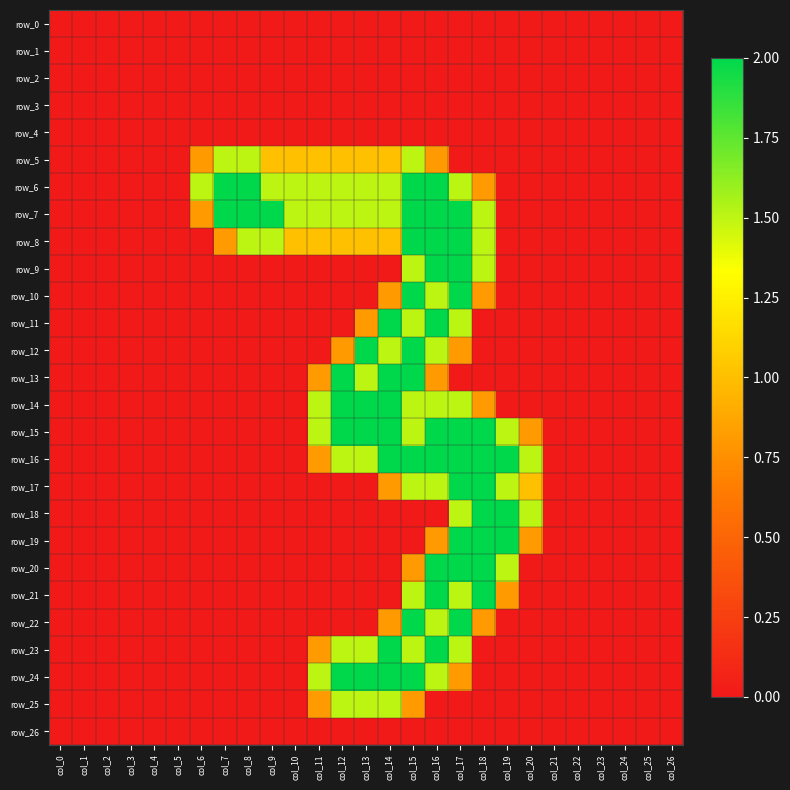

The row_16 series shows 0.8 at col_17. True or false?

False